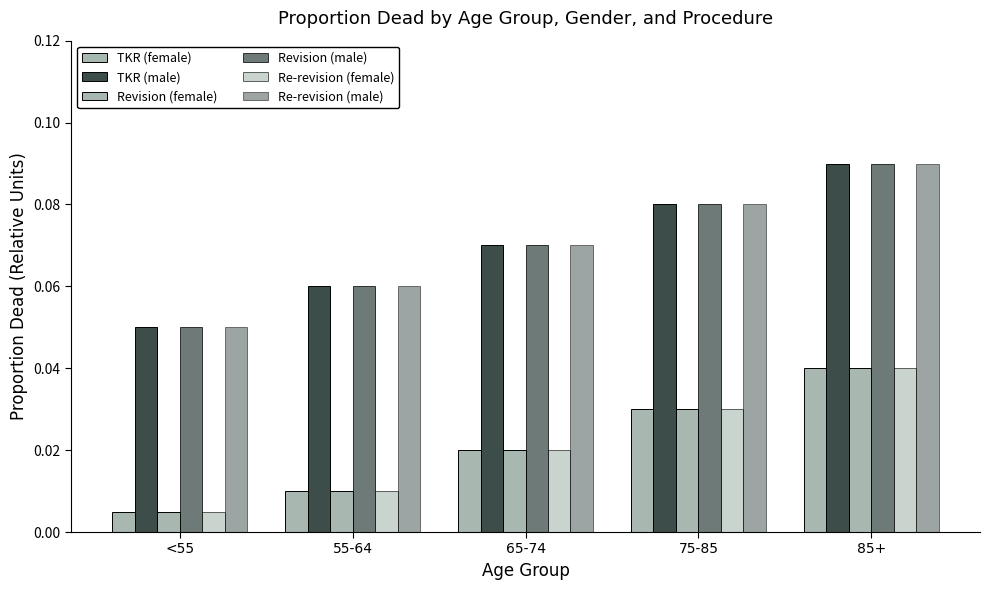

How many series are shown in this chart?

6